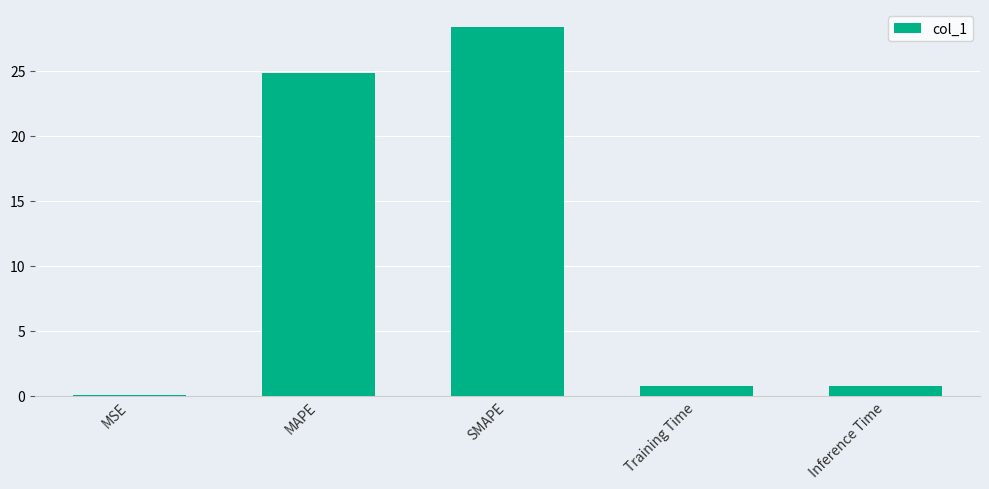

Between Inference Time and MSE, which is larger?

Inference Time